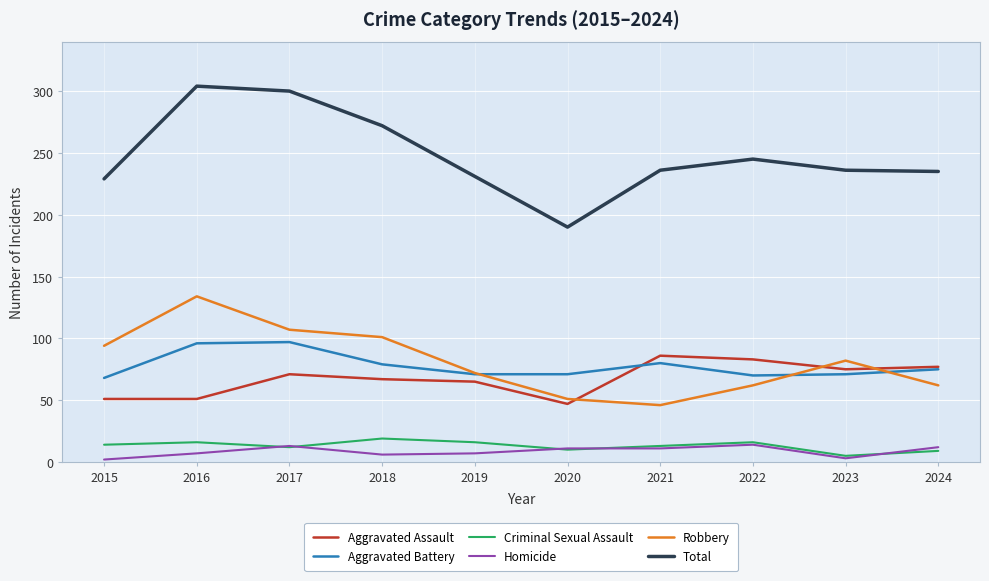

Which series has the widest spread of values?

Total